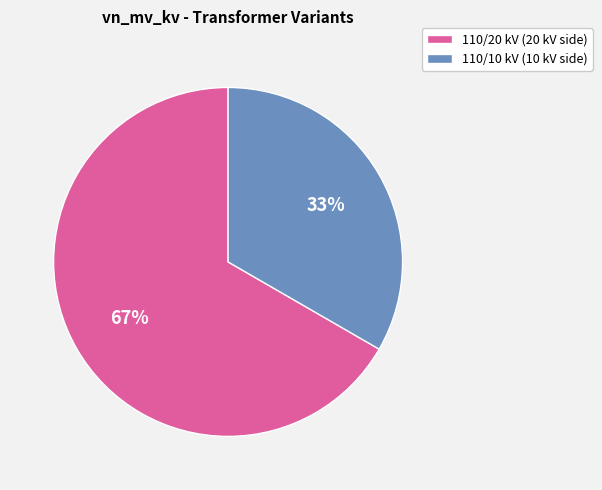

Approximately how many times larger is the value at 110/20 kV (20 kV side) compared to 110/10 kV (10 kV side)?

2.0